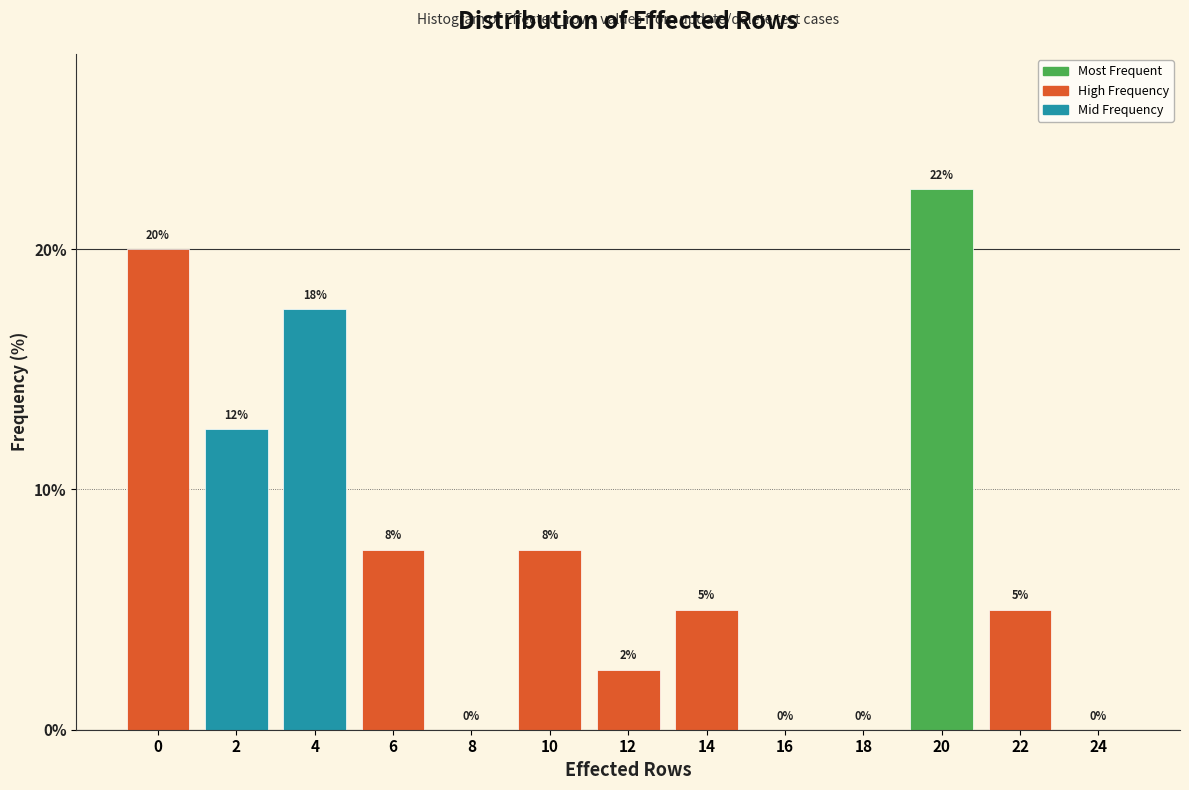

What is the sum of all values?

100.0